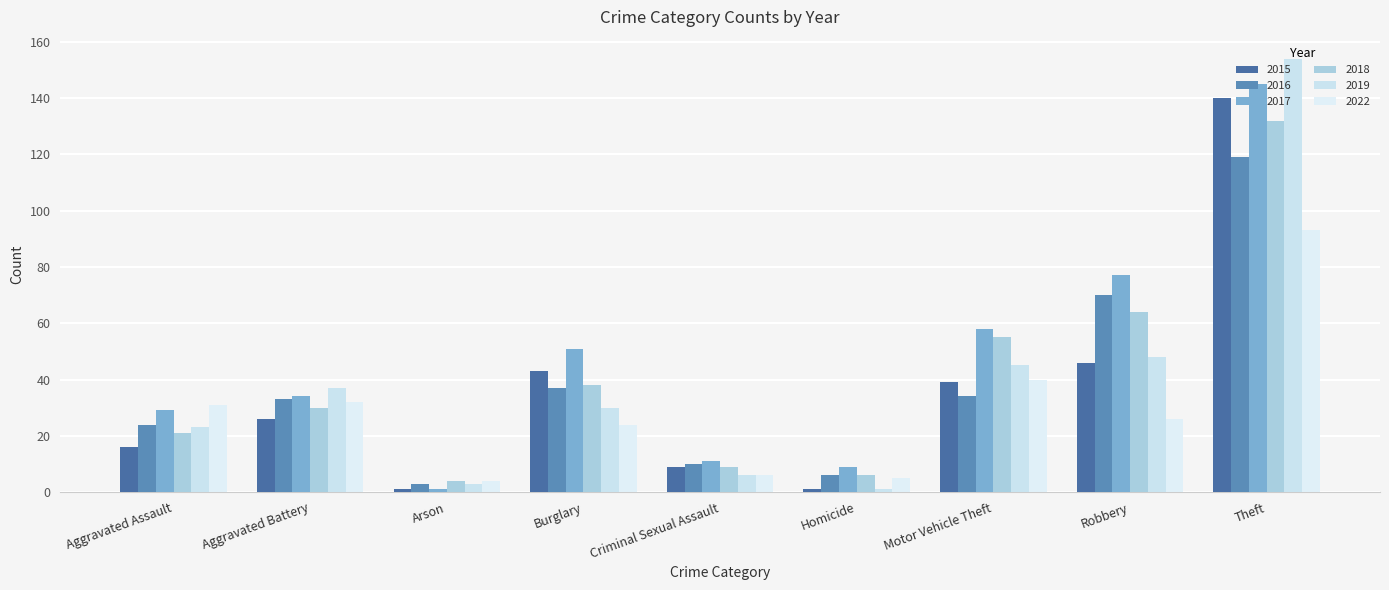

Is the value of 2016 at Homicide greater than the value of 2017 at Robbery?

No